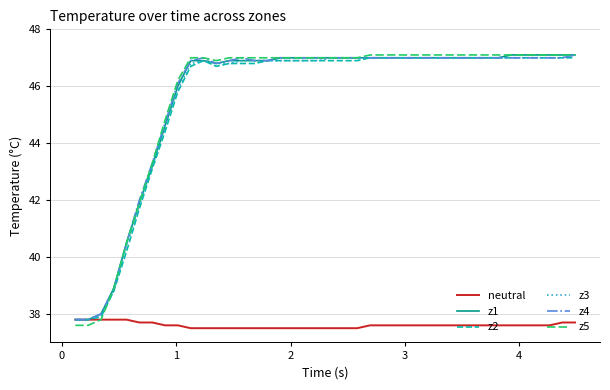

What is the maximum value for z1?

47.1